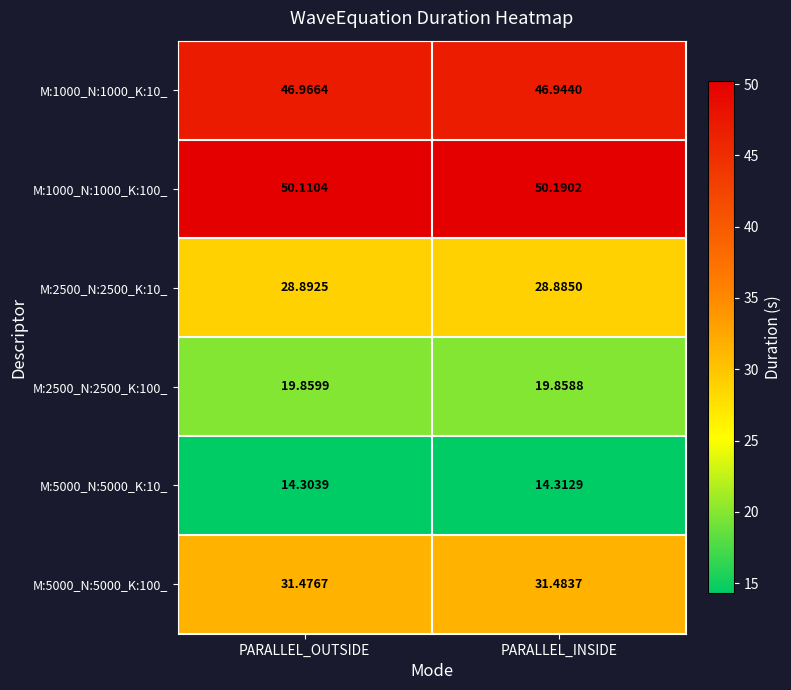

What is the spread (max minus min) of values at PARALLEL_OUTSIDE?

35.8